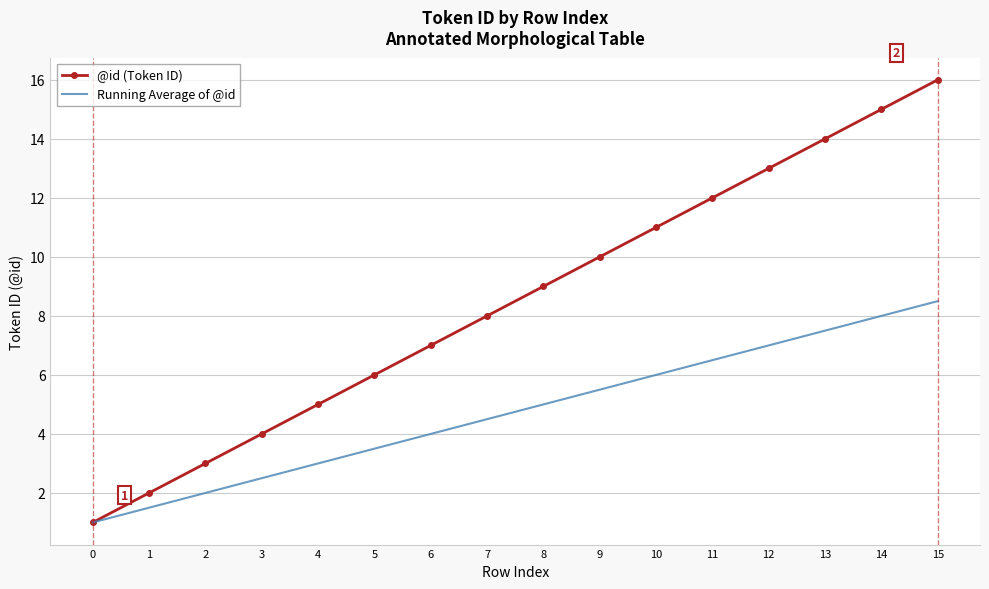

Which category has the highest value across all series?

15